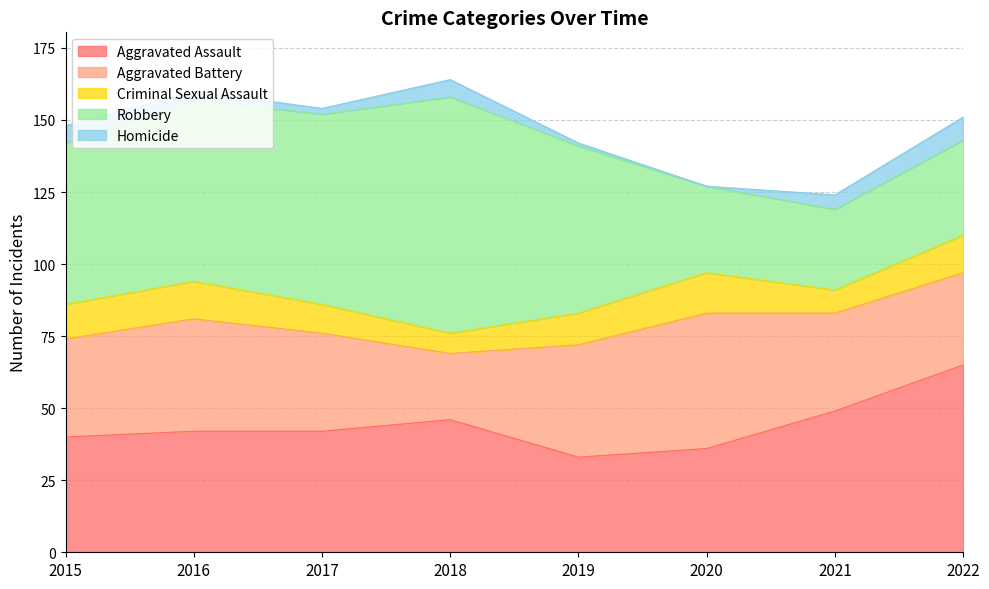

The Criminal Sexual Assault series shows 13 at 2016. True or false?

True